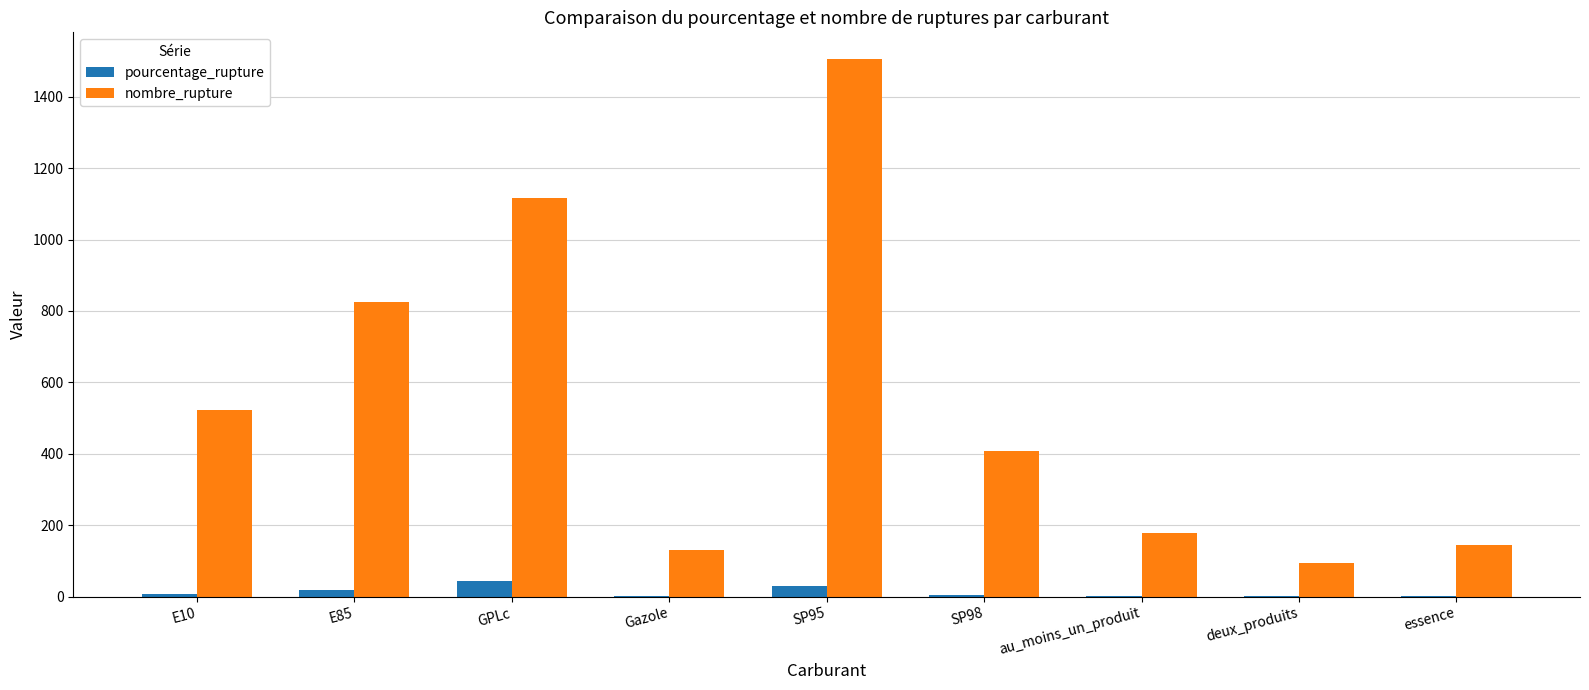

How many series are shown in this chart?

2